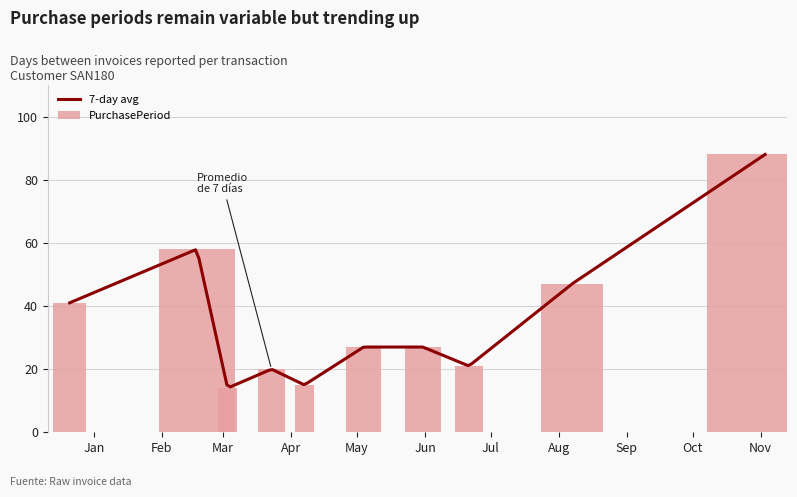

What is the label of the 9th bar from the left?

Aug